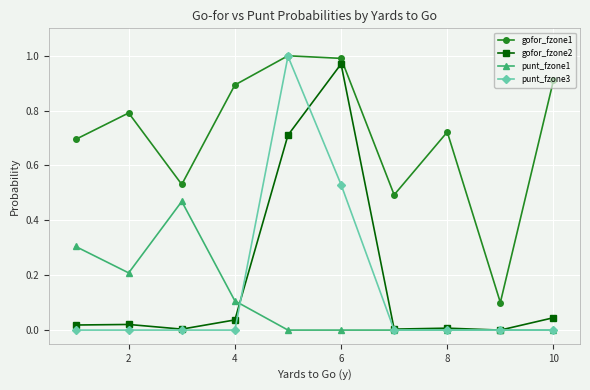

What are all the series names shown in the legend?

gofor_fzone1, gofor_fzone2, punt_fzone1, punt_fzone3